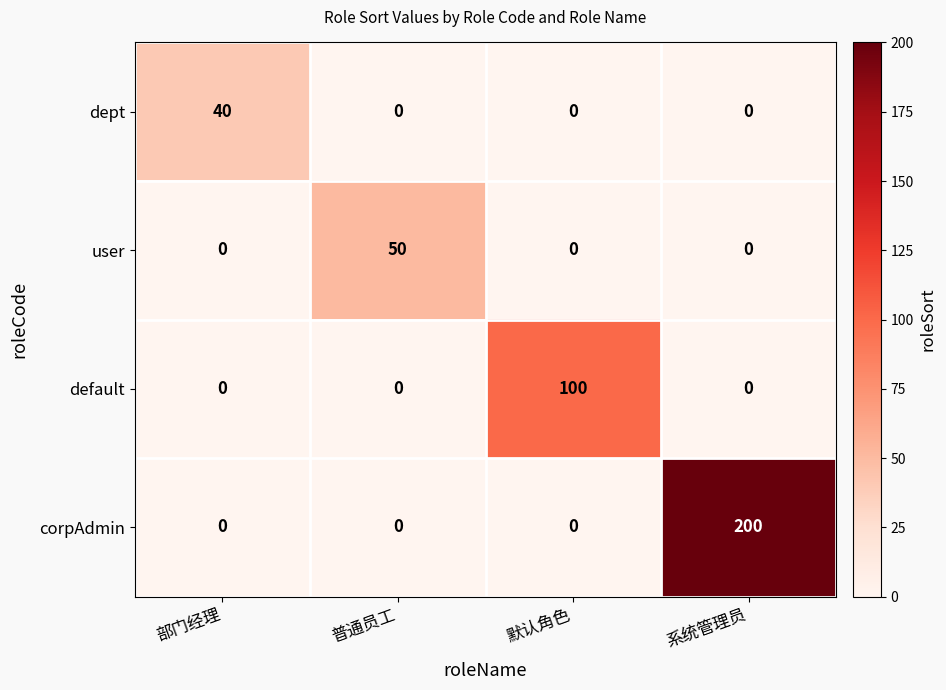

Is it true that user equals 0 at 系统管理员?

True